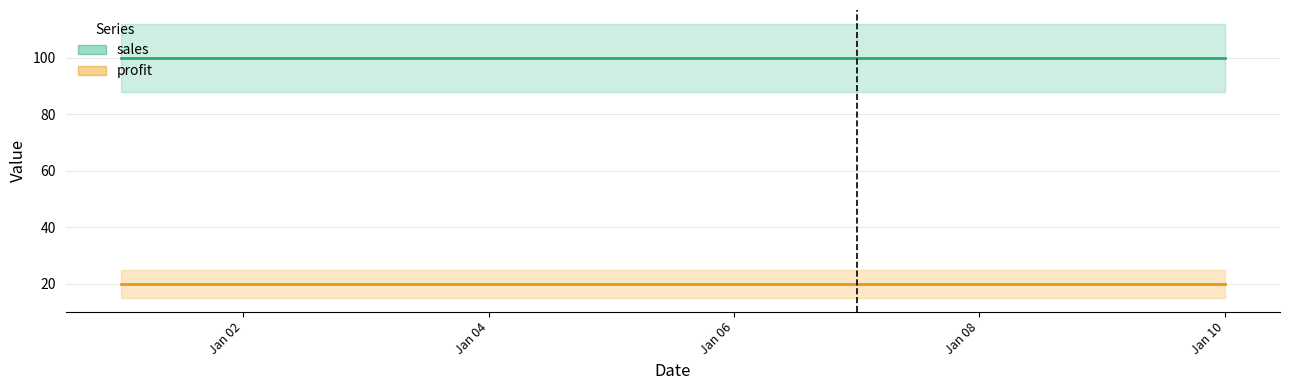

At how many categories does at least one series exceed 62?

10